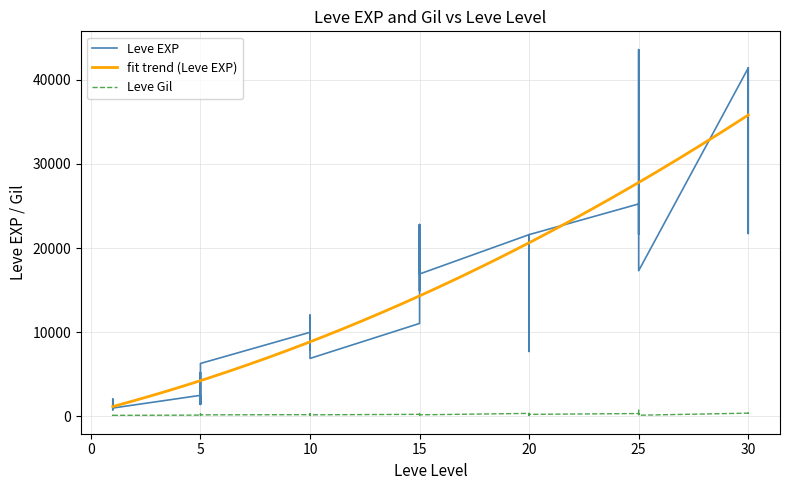

What is the value of the Leve Gil point at the 26th from the left?

344